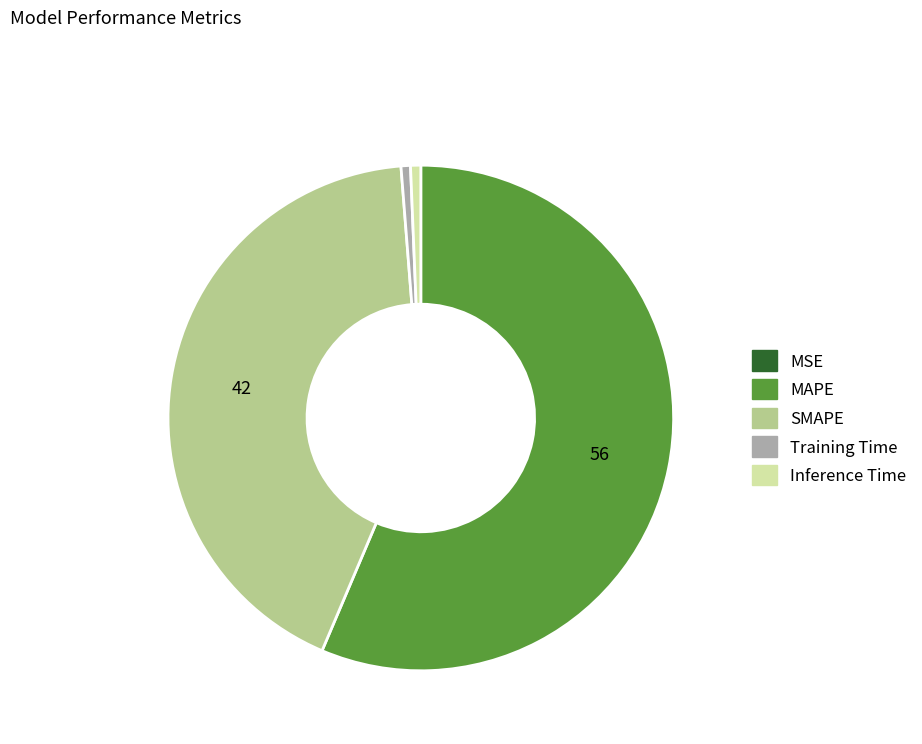

Is it true that MAPE is 42% of the pie?

False